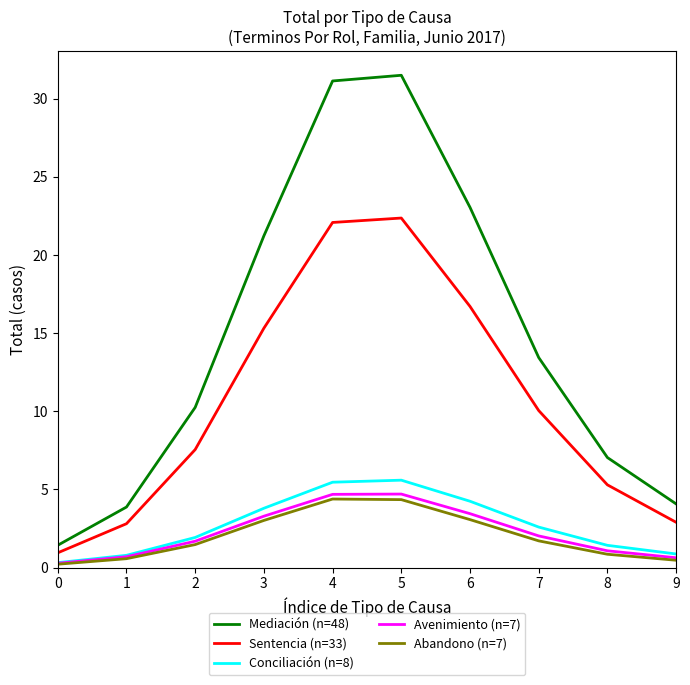

What are all the series names shown in the legend?

Mediación (n=48), Sentencia (n=33), Conciliación (n=8), Avenimiento (n=7), Abandono (n=7)